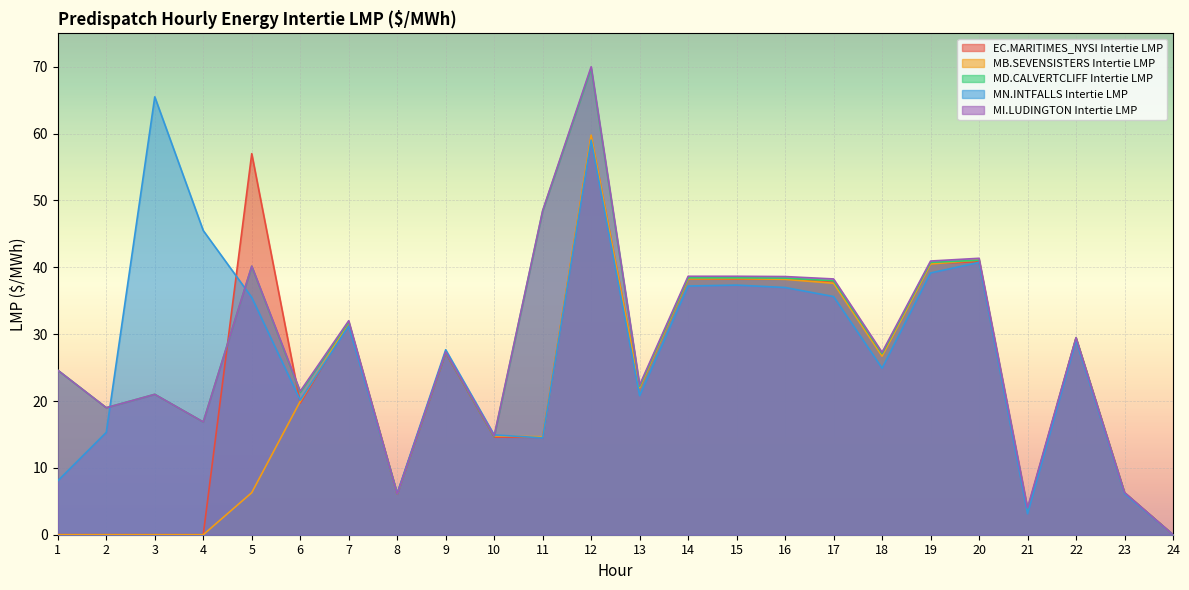

How many intersections are there between MI.LUDINGTON Intertie LMP and MB.SEVENSISTERS Intertie LMP?

1